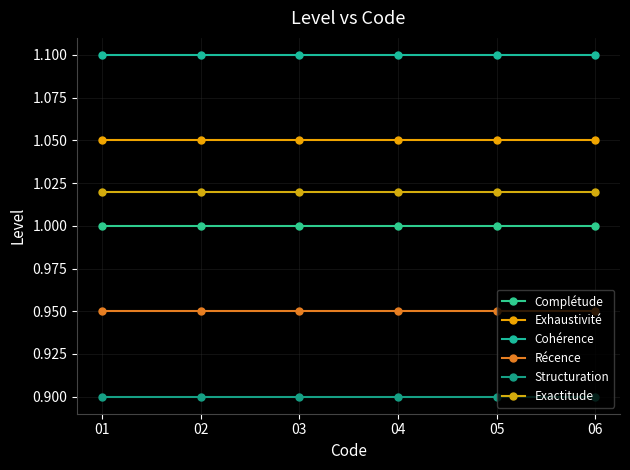

The Cohérence series shows 1.5 at 04. True or false?

False